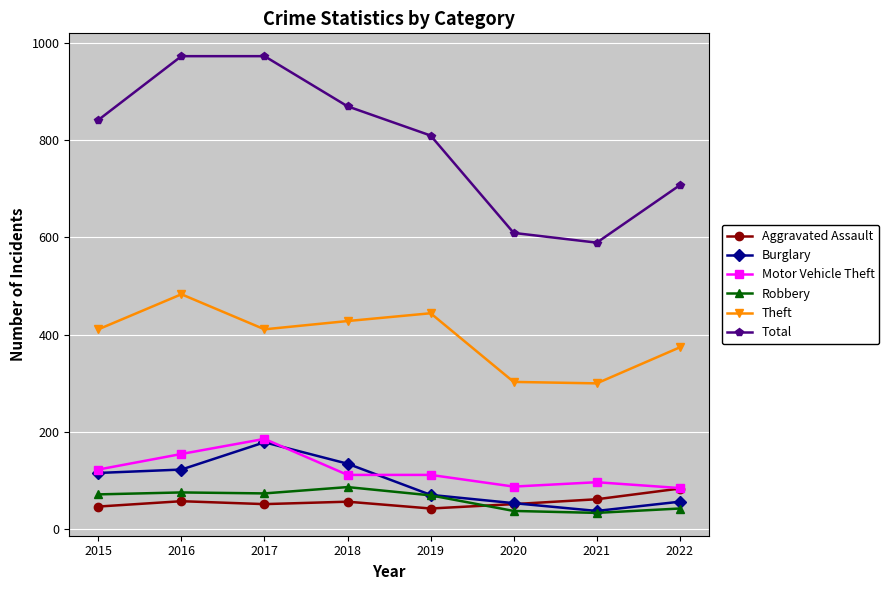

Is it true that Total equals 1127 at 2022?

False